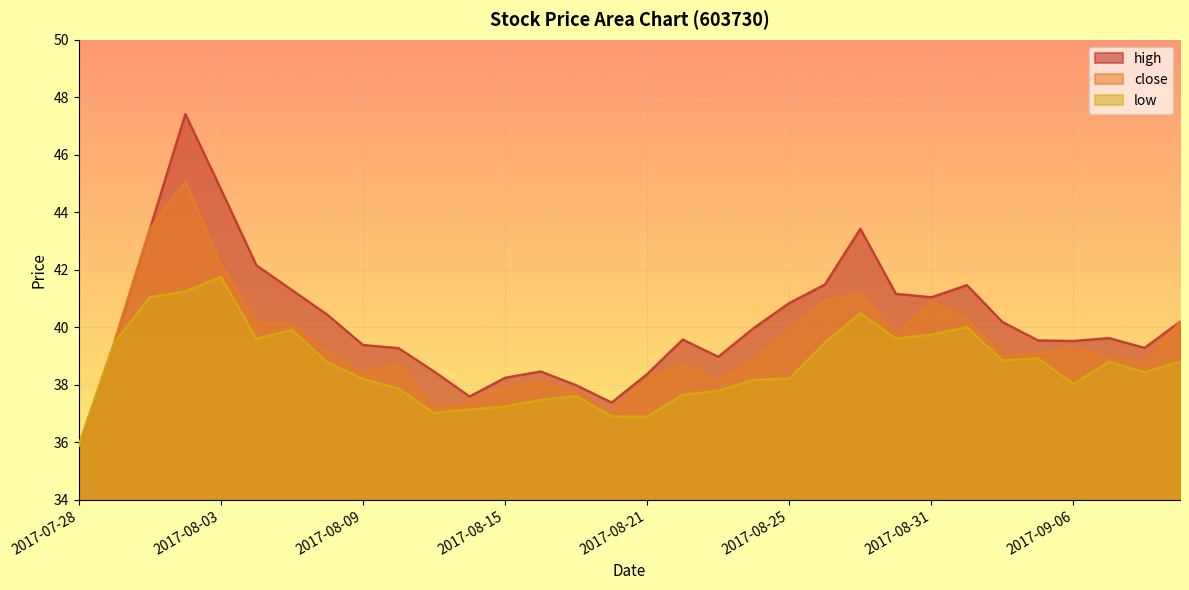

Which series has the largest range (max minus min)?

high